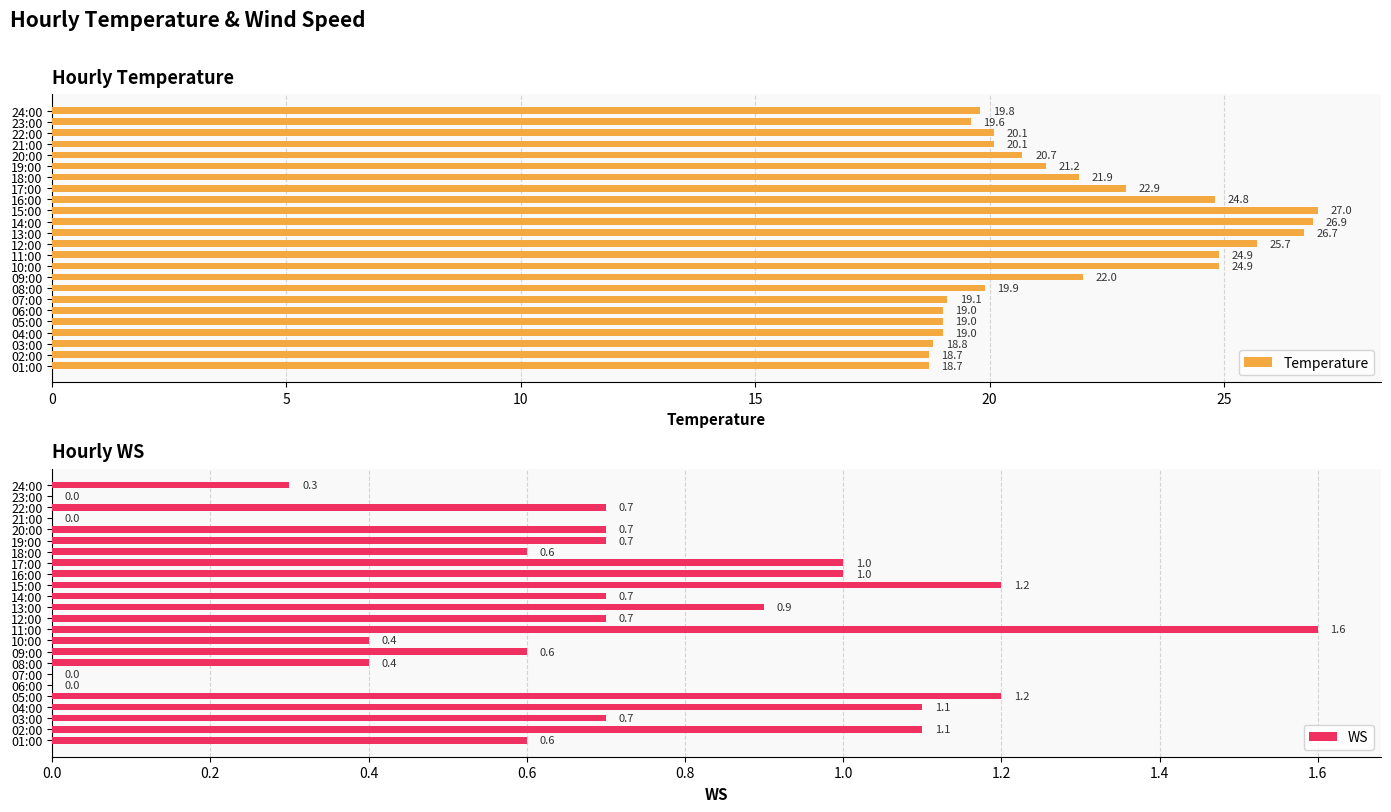

Is it true that Temperature equals 24.9 at 11:00?

True